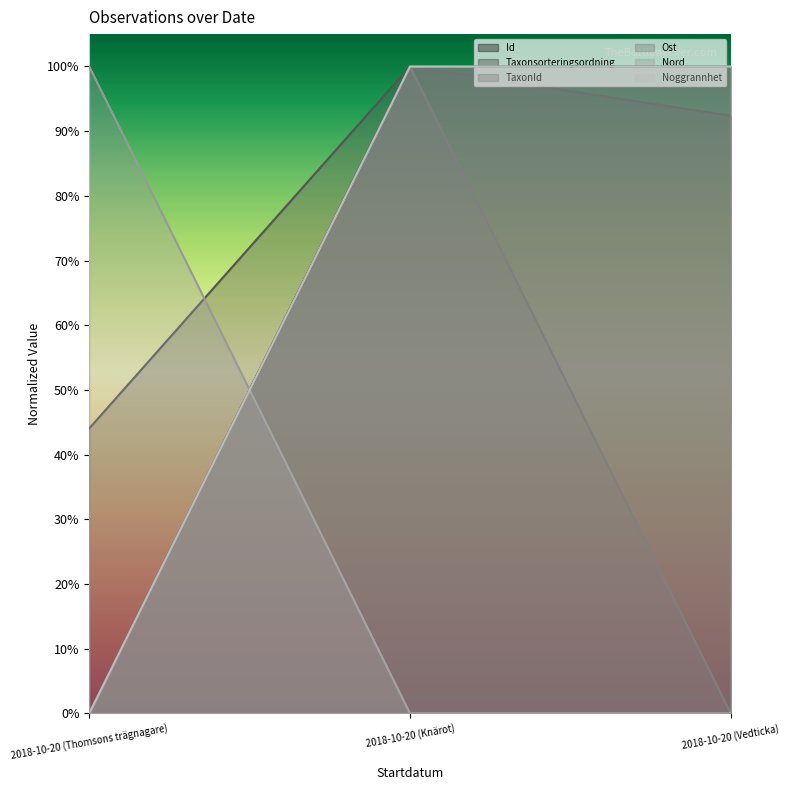

Does the chart display data point markers on the line(s)?

No